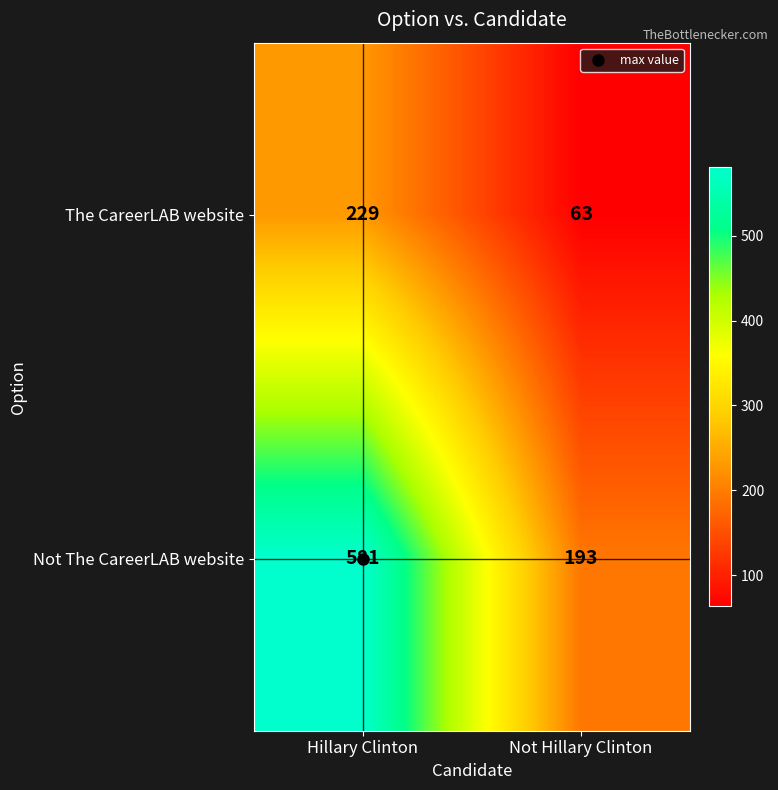

How many categories are shown in the chart?

2